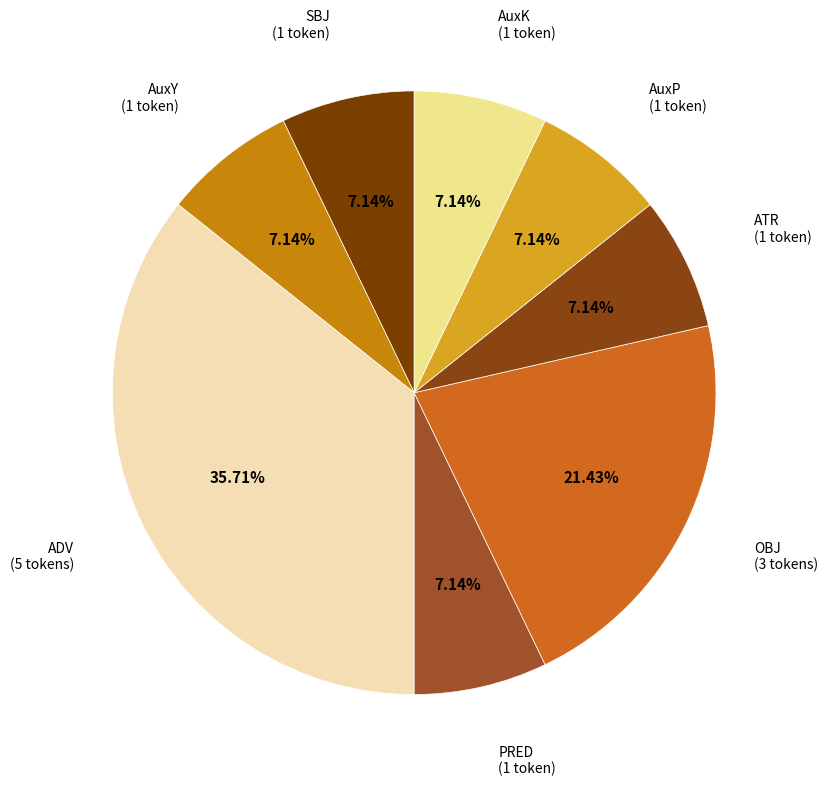

How many slices are in this pie chart?

8